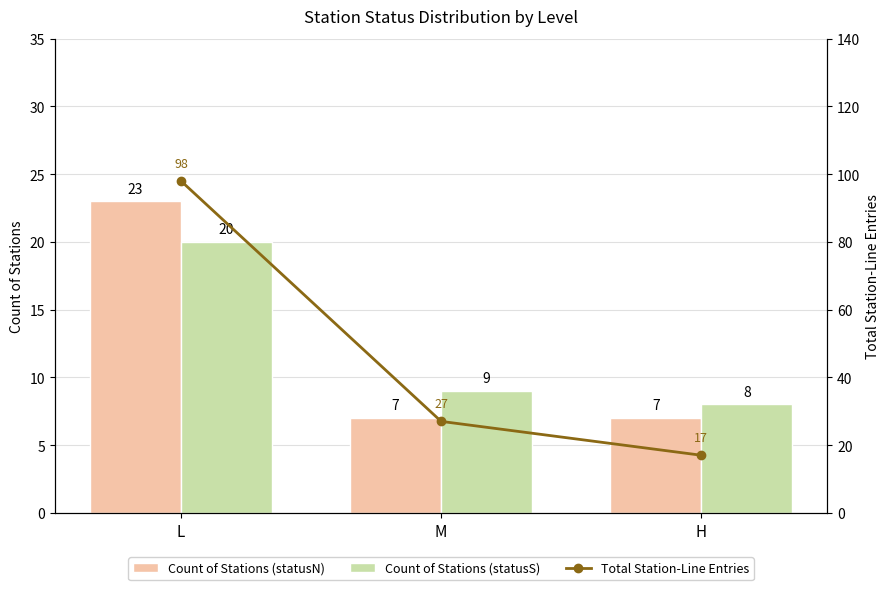

Which series has the largest total across all categories?

Total Station-Line Entries